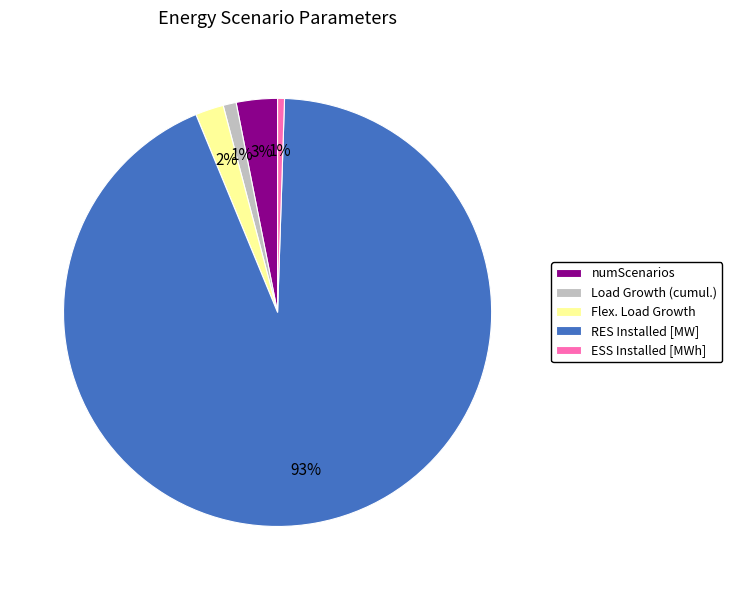

Is it true that Flex. Load Growth is 2% of the pie?

True